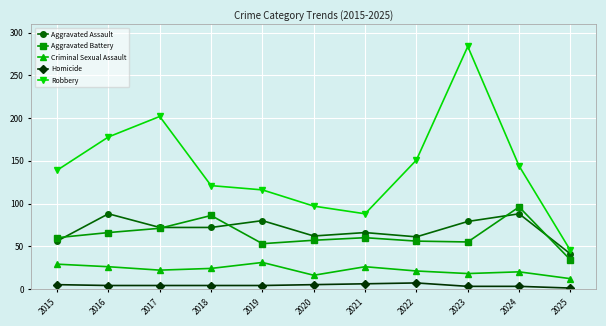

What is the smallest value displayed?

1